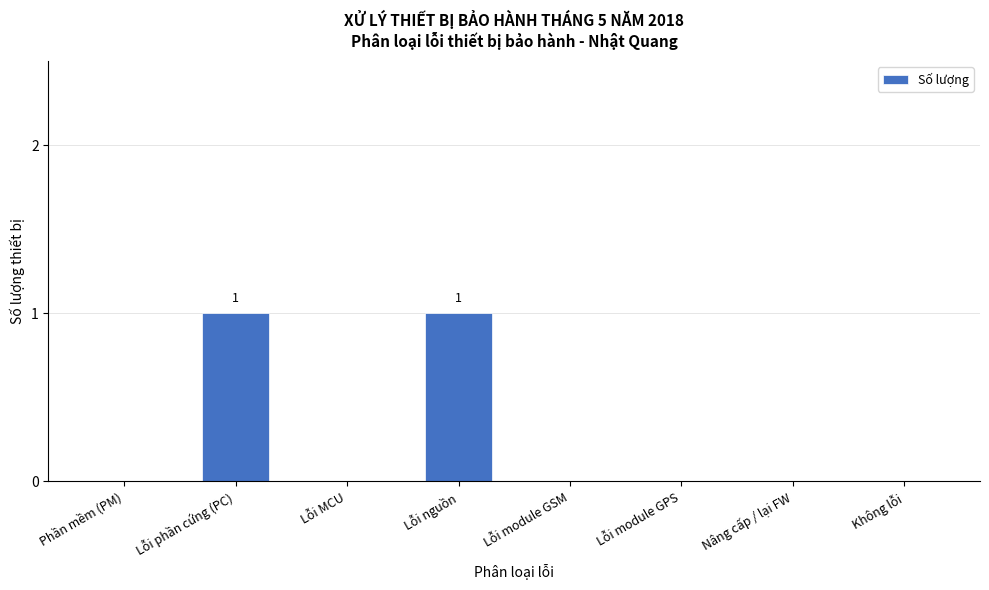

Reading right to left, what are all the values shown in this chart?

Không lỗi=0	Nâng cấp / lại FW=0	Lỗi module GPS=0	Lỗi module GSM=0	Lỗi nguồn=1	Lỗi MCU=0	Lỗi phần cứng (PC)=1	Phần mềm (PM)=0